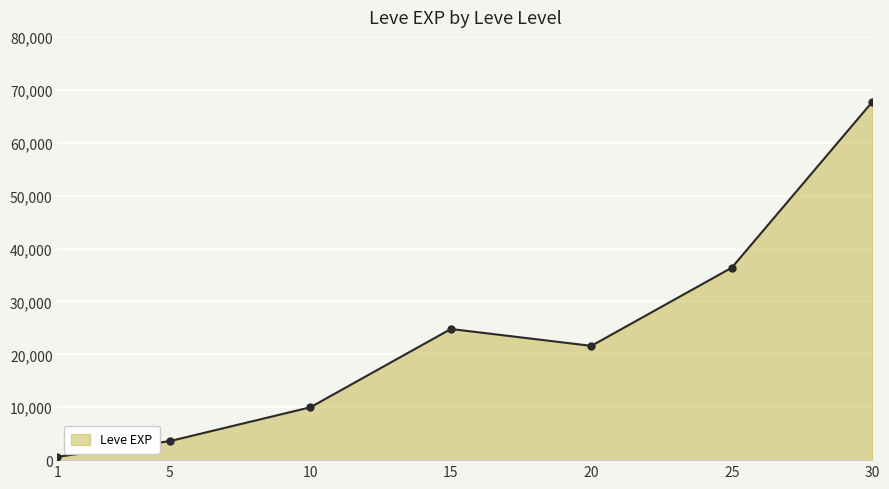

Rank the categories by value from highest to lowest.

30, 25, 15, 20, 10, 5, 1